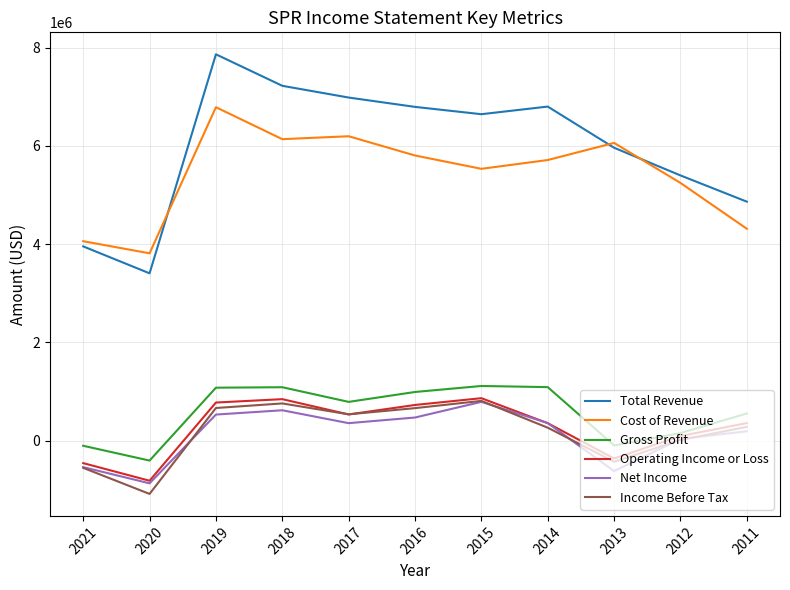

What is the lowest value of the Gross Profit series?

-407000